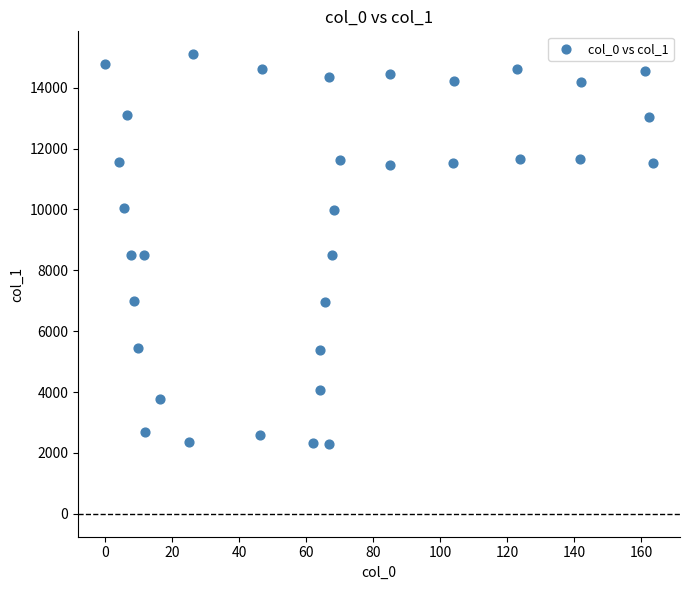

What is the range of X values (max minus min)?

163.3